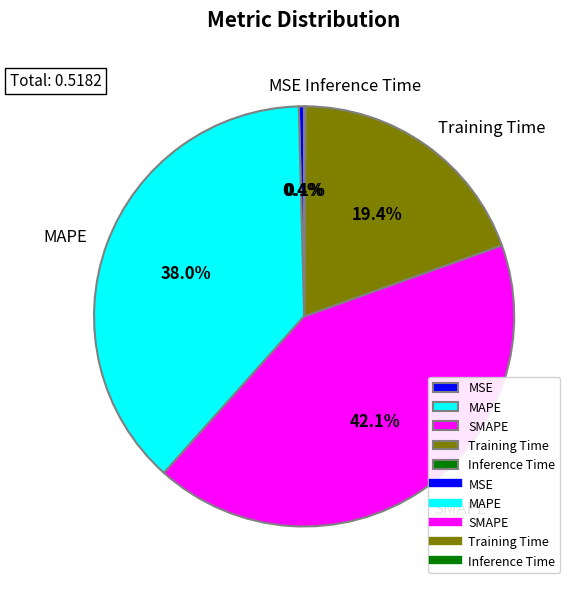

To the nearest percent, what is the combined percentage of Training Time and MAPE?

57%